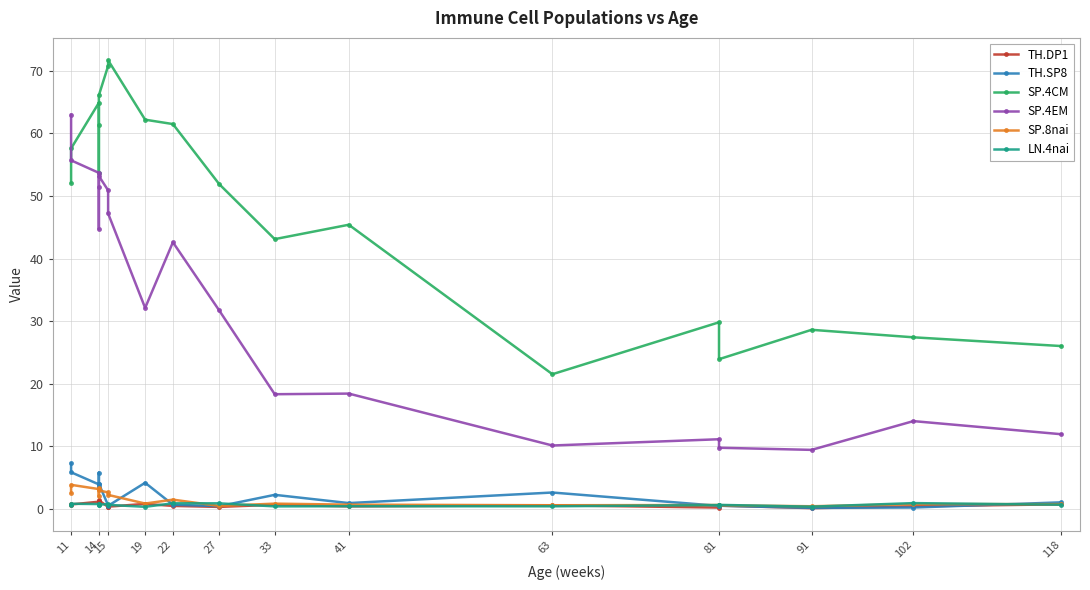

At 19, list the series in order from smallest to largest.

LN.4nai, TH.DP1, SP.8nai, TH.SP8, SP.4EM, SP.4CM